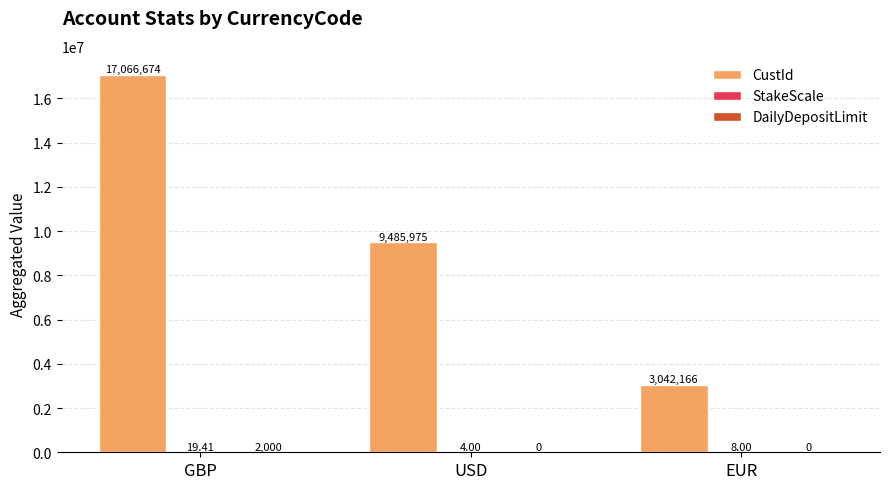

What is the sum of the CustId values at USD and GBP?

26552649.0